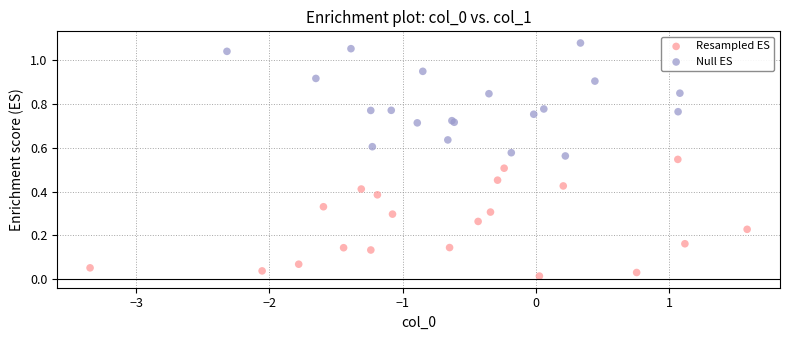

Which series reaches the minimum Y coordinate?

Resampled ES